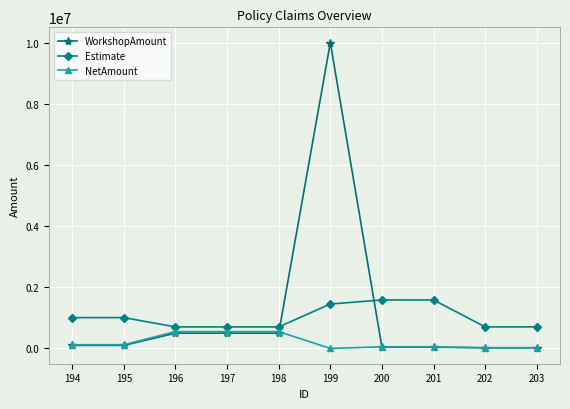

True or false: WorkshopAmount and Estimate intersect in this chart.

True